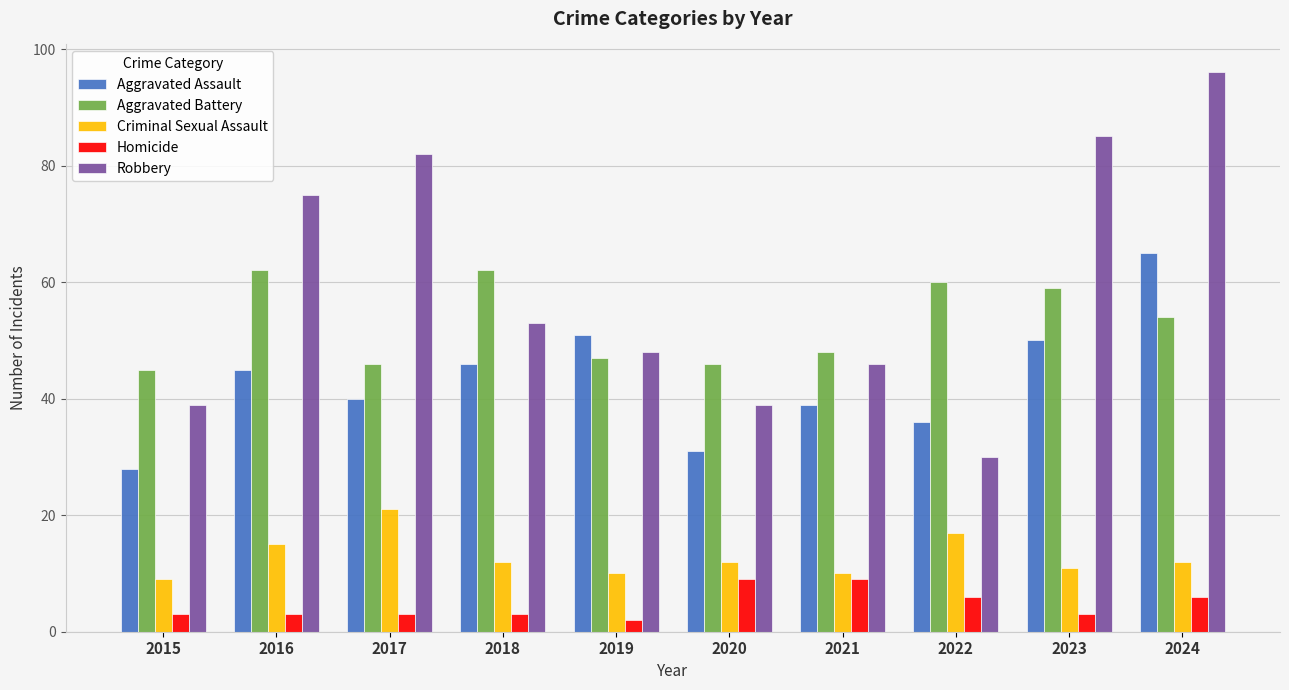

The value of Robbery at 2023 is 85. True or false?

True